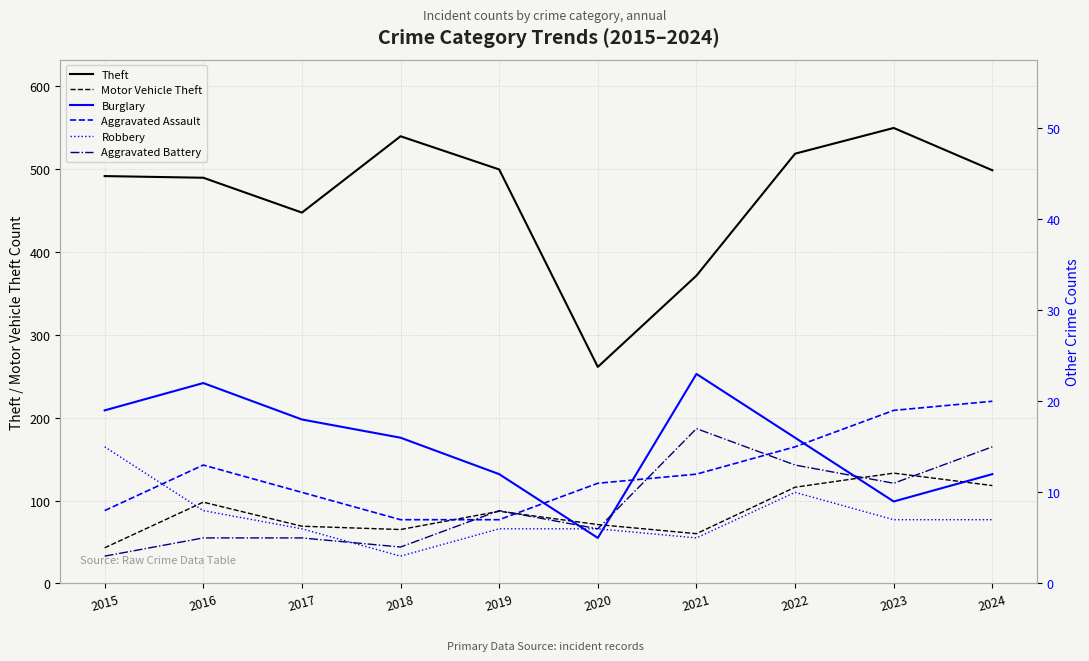

How many interior local peaks does the Aggravated Battery series have?

2